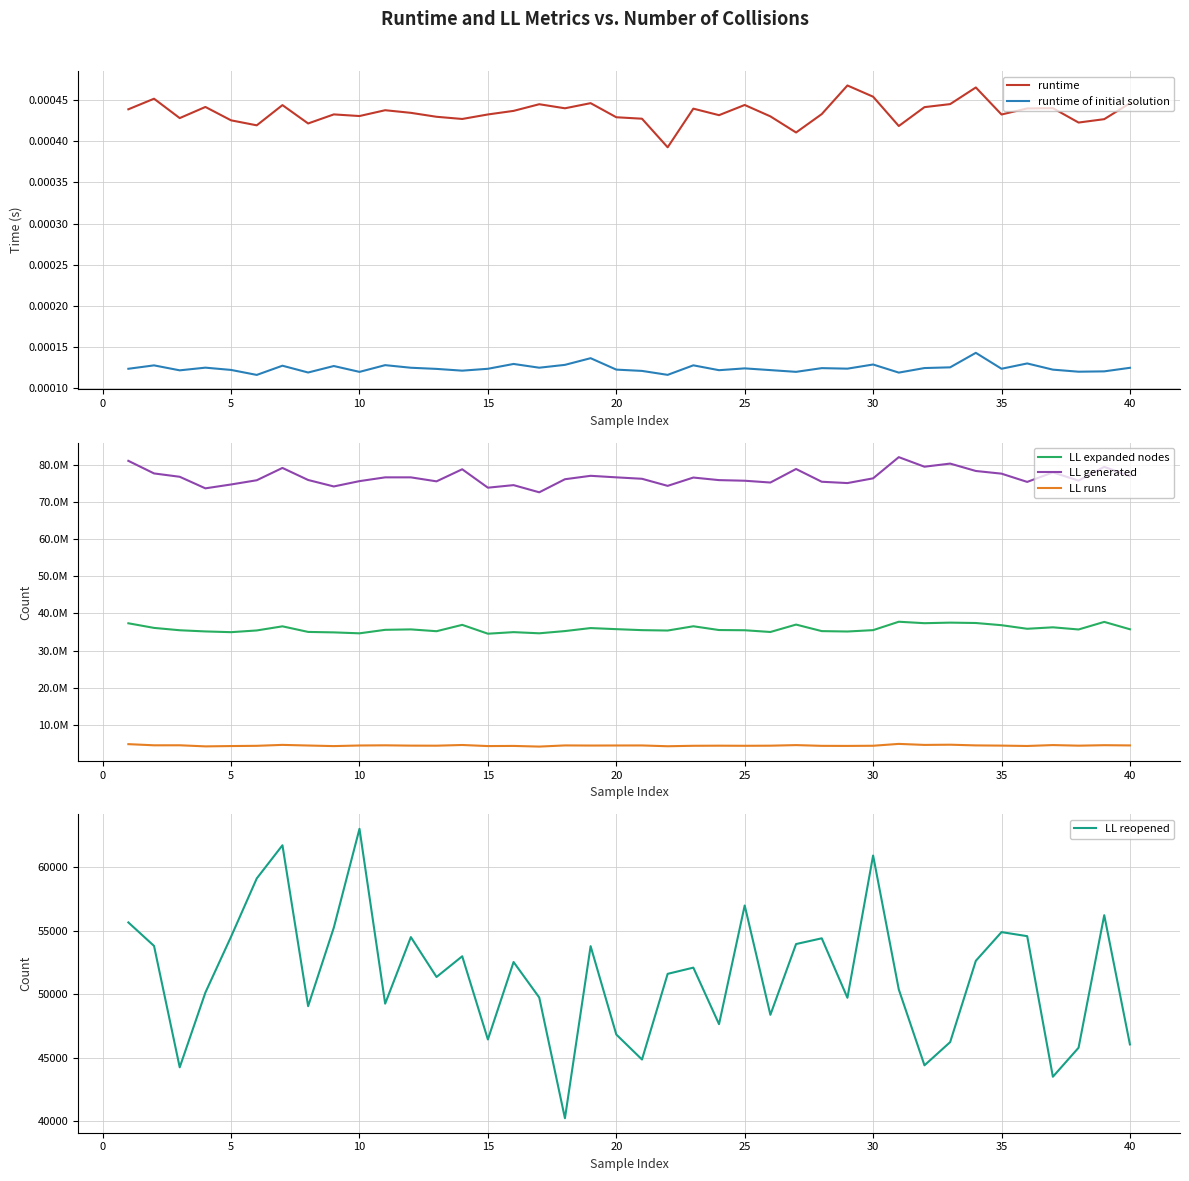

What are all the series names shown in the legend?

runtime, runtime of initial solution, LL expanded nodes, LL generated, LL runs, LL reopened